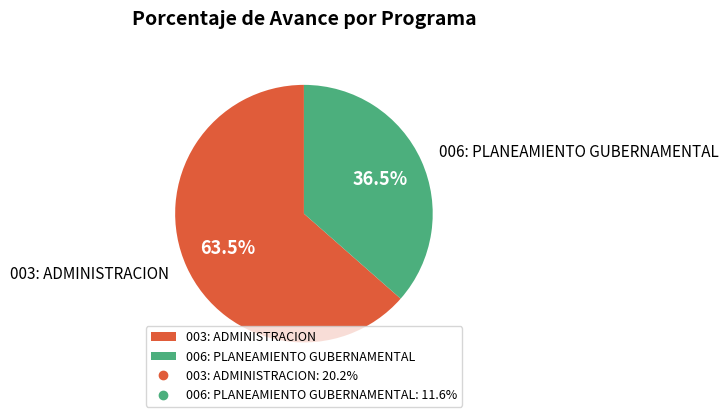

Approximately how many times larger is the value at 006: PLANEAMIENTO GUBERNAMENTAL compared to 003: ADMINISTRACION?

0.6